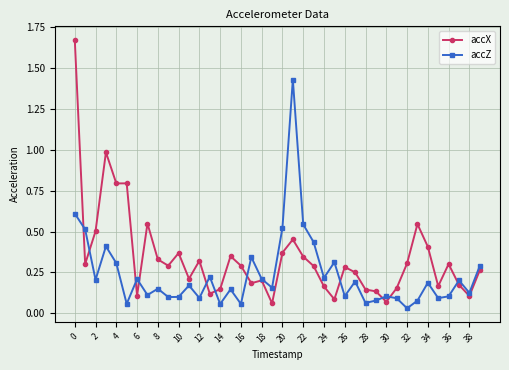

At how many categories does at least one series exceed 0?

40